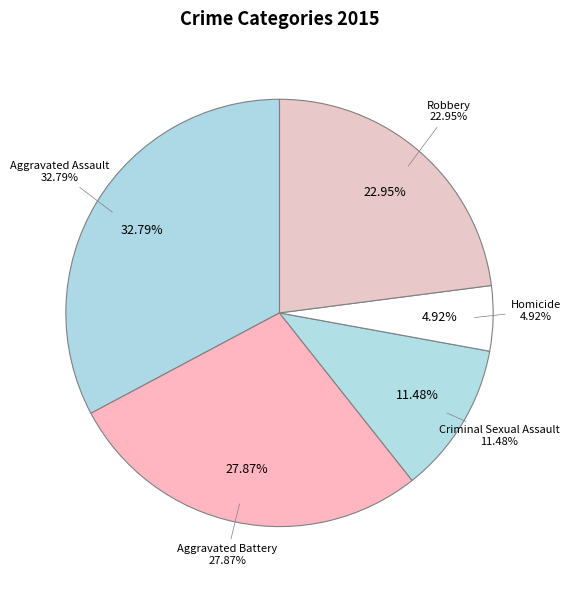

Rank the categories by value from lowest to highest.

Homicide, Criminal Sexual Assault, Robbery, Aggravated Battery, Aggravated Assault